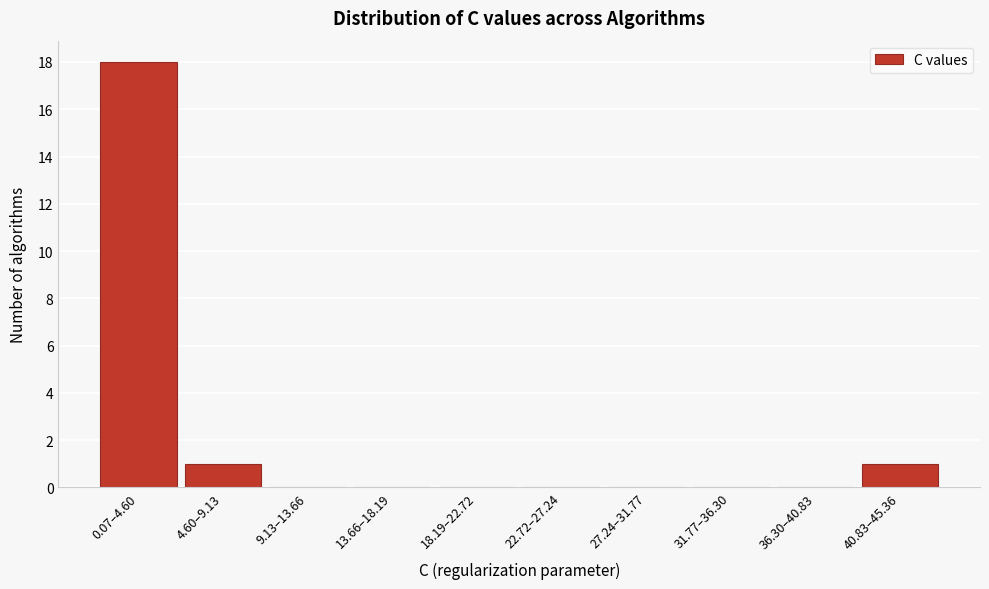

Reading left to right, list all the values displayed in this chart.

0.07–4.60=18	4.60–9.13=1	9.13–13.66=0	13.66–18.19=0	18.19–22.72=0	22.72–27.24=0	27.24–31.77=0	31.77–36.30=0	36.30–40.83=0	40.83–45.36=1